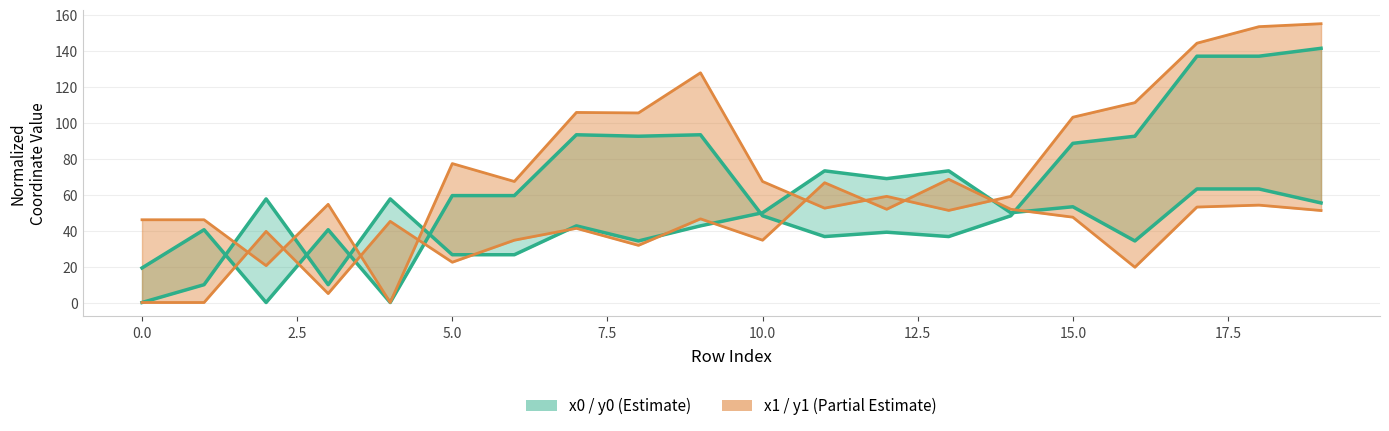

Rank the series at 0.0 from highest to lowest value.

x1 (upper), x0 (upper), y0 (lower), y1 (lower)